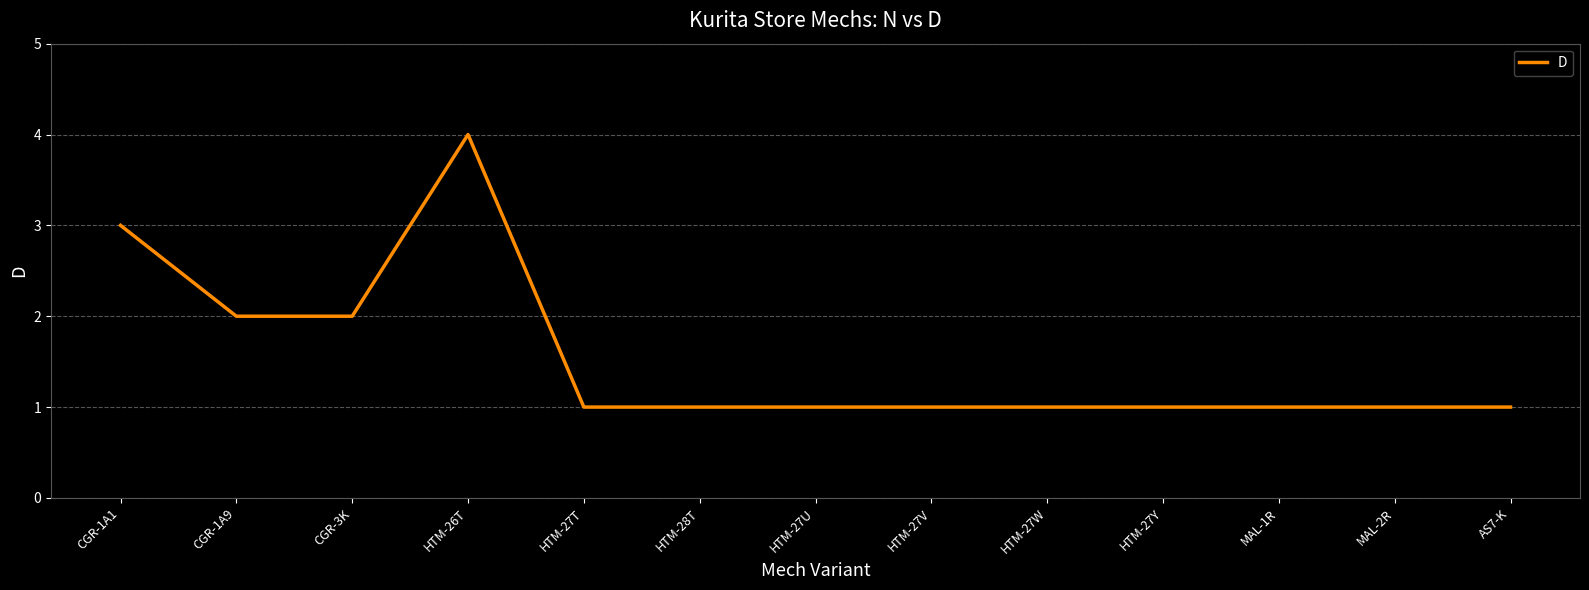

What is the difference between the maximum and minimum values?

3